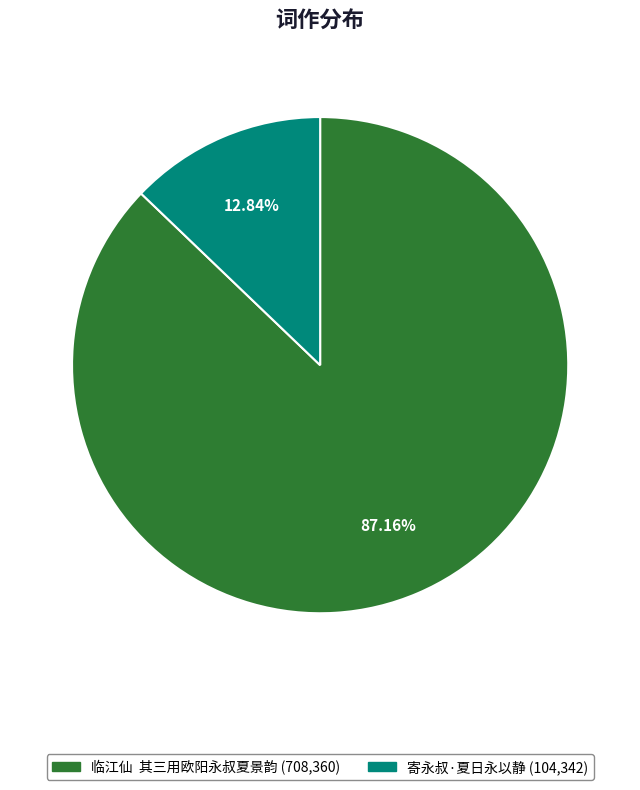

Combined, do 临江仙 其三用欧阳永叔夏景韵 and 寄永叔·夏日永以静 account for over 50%?

Yes